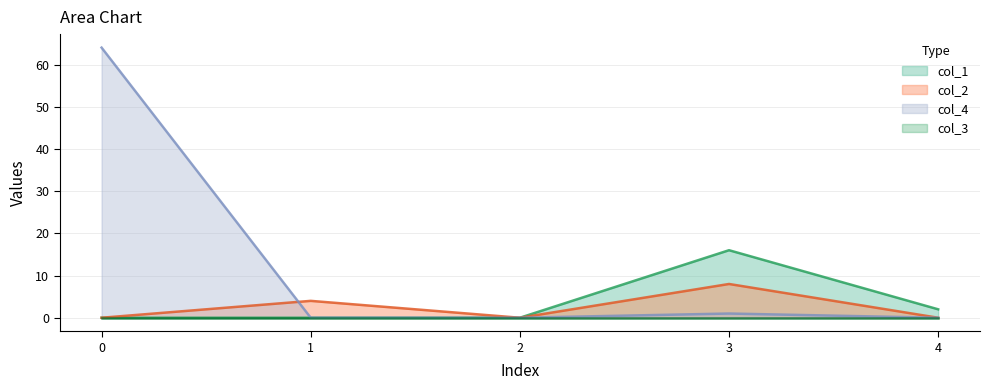

True or false: col_2 has more than 0 interior local peaks.

True